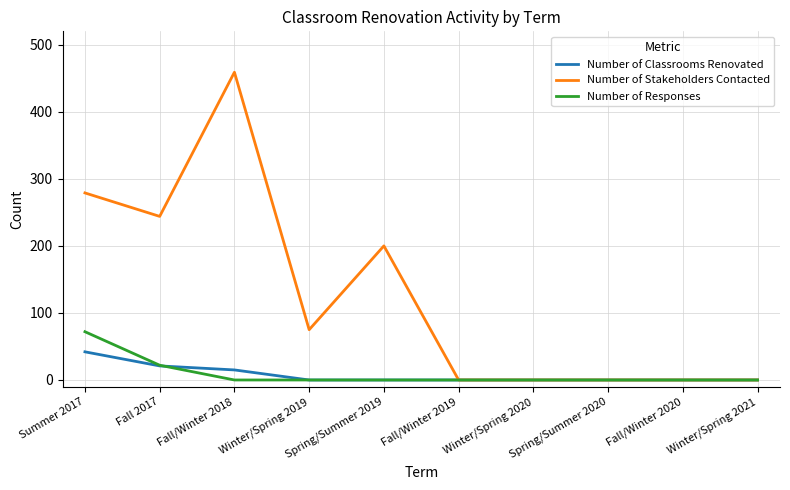

How many lines are shown in the chart?

3